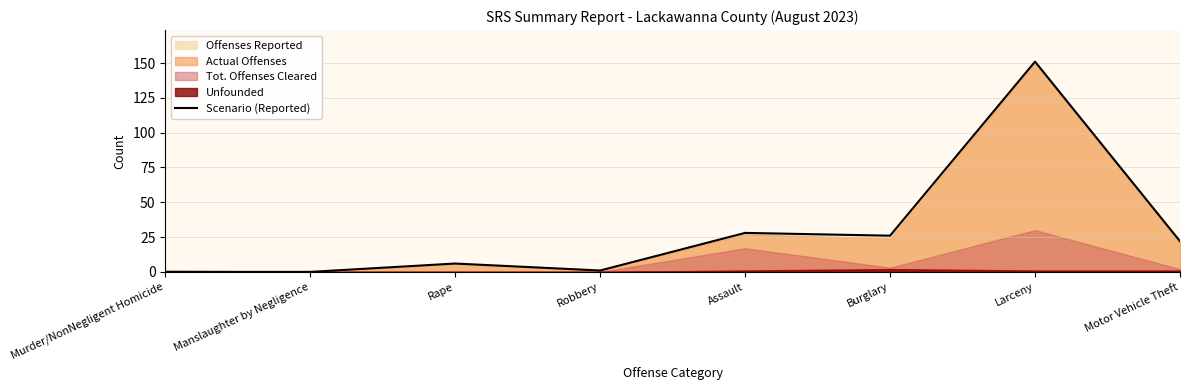

What is the difference between the values at Burglary and Larceny?

125